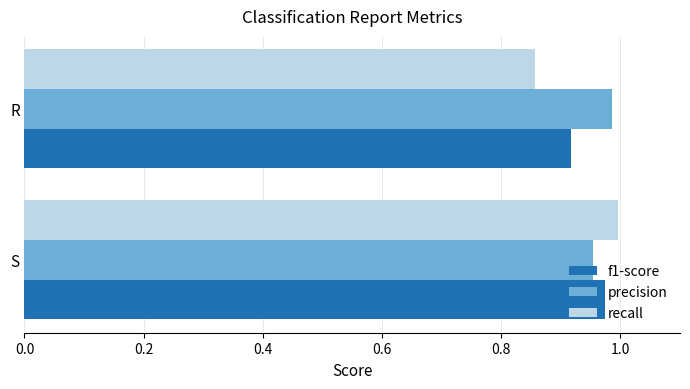

Which series has the widest spread of values?

recall